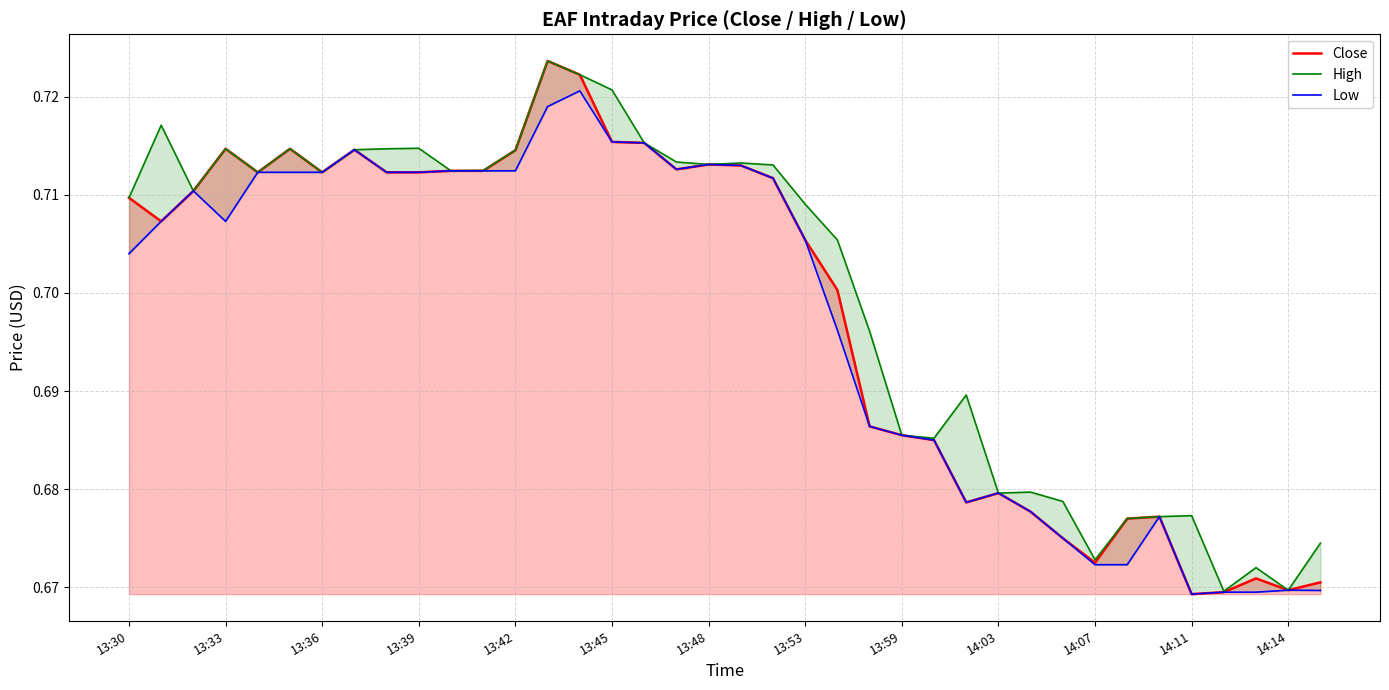

True or false: Close has a value of 0.3 at 13:33.

False